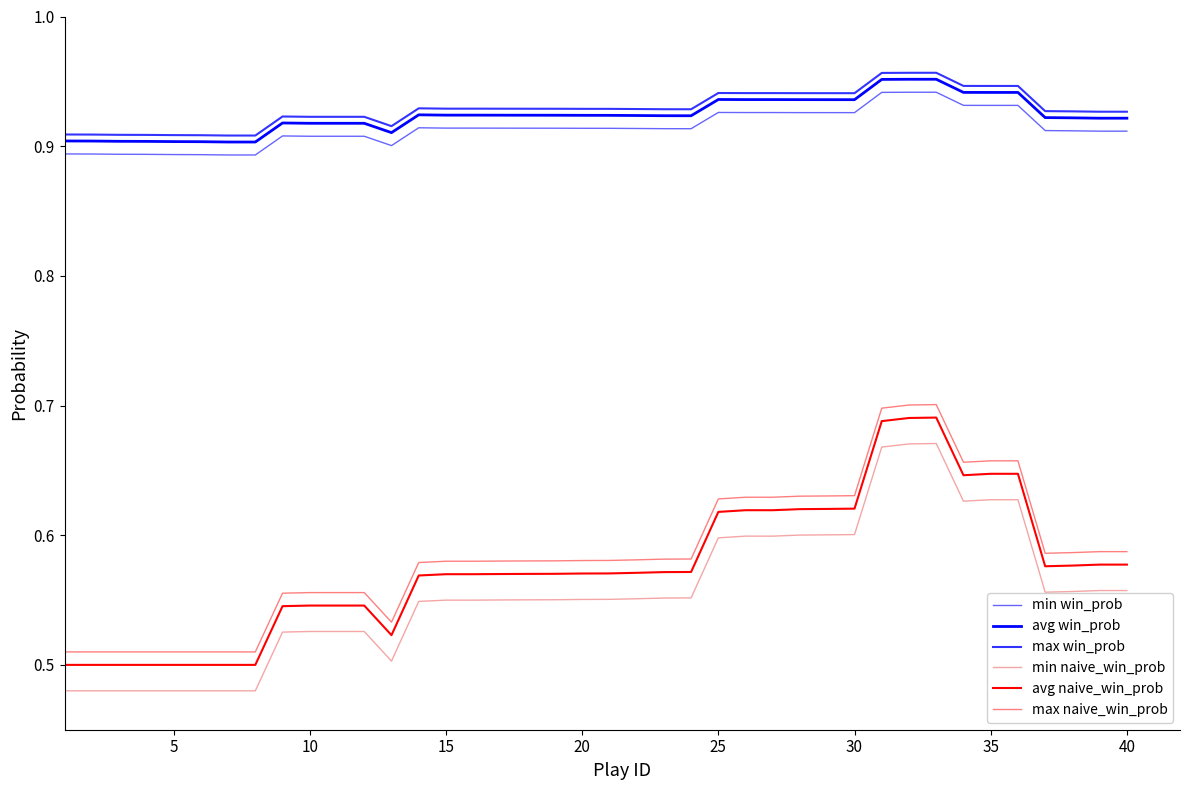

How many distinct data groups are displayed?

6